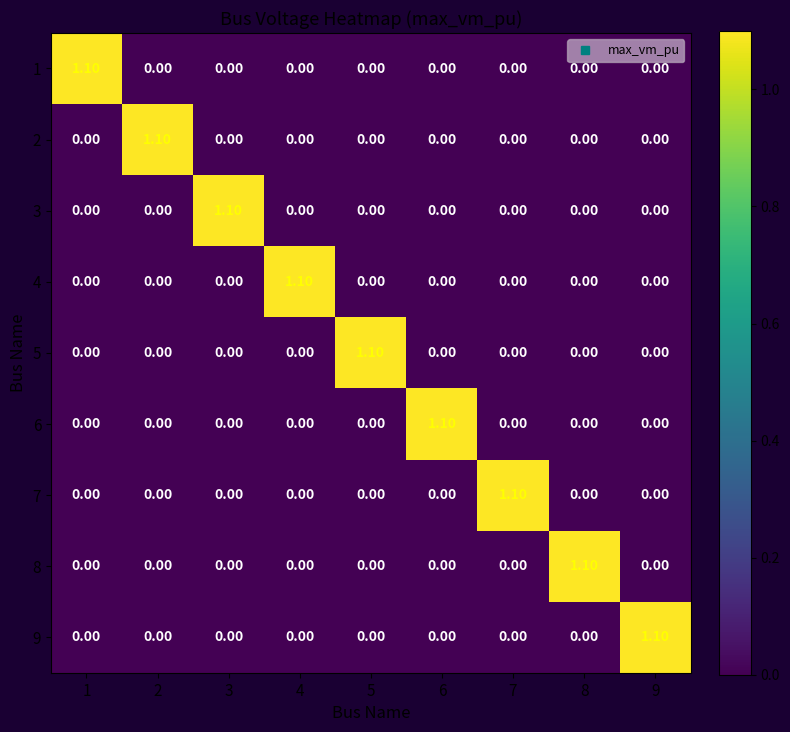

Is the value of 5 at 2 greater than the value of 6 at 6?

No